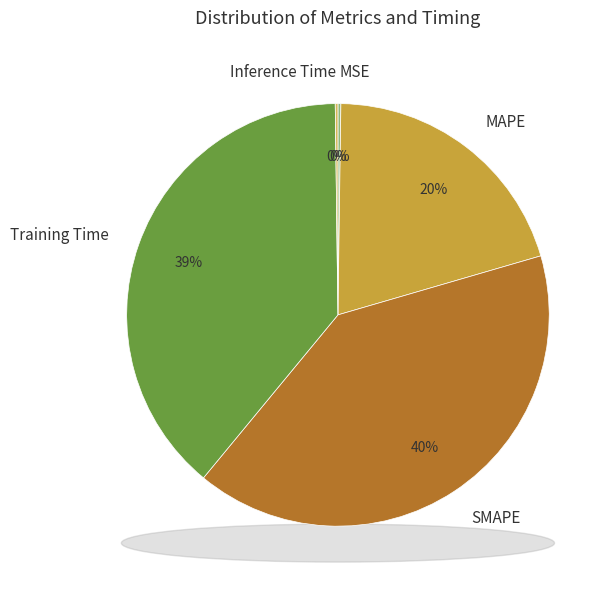

Approximately how many times larger is the value at MAPE compared to Training Time?

0.5